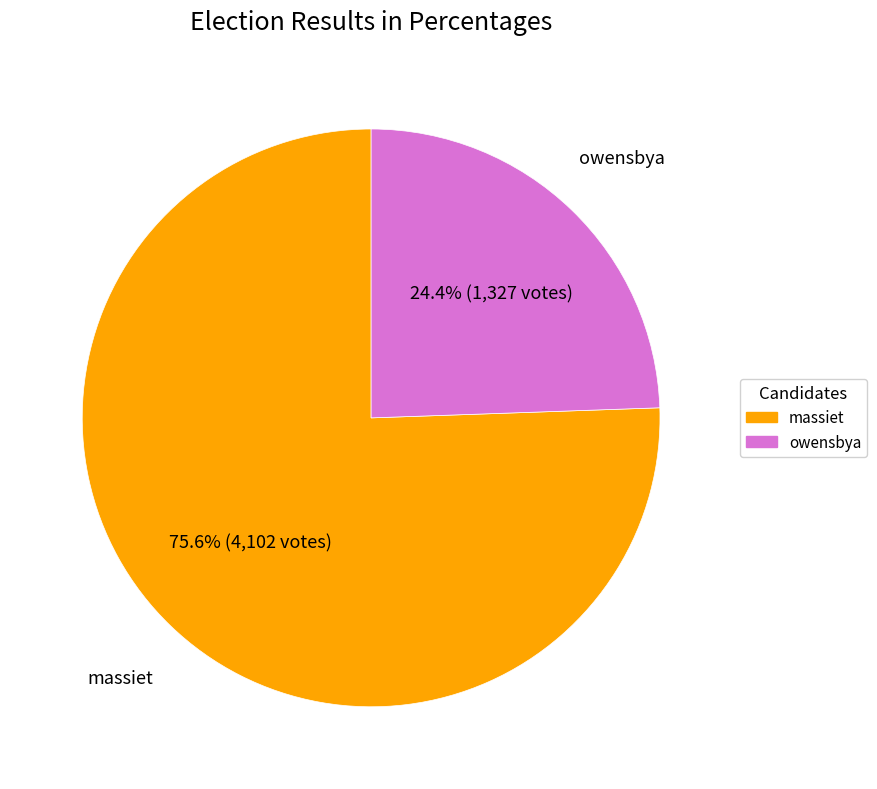

Is there a majority slice in this chart?

Yes